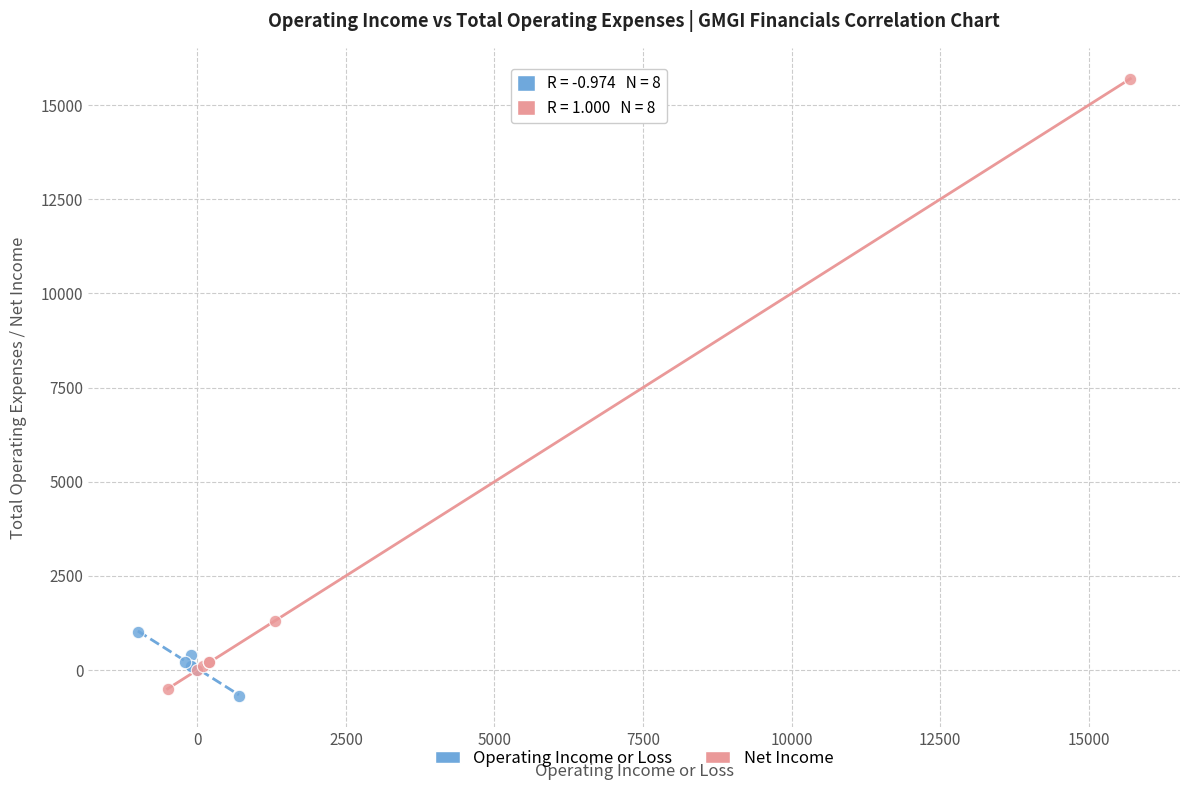

Which series contains the highest Y value?

Net Income